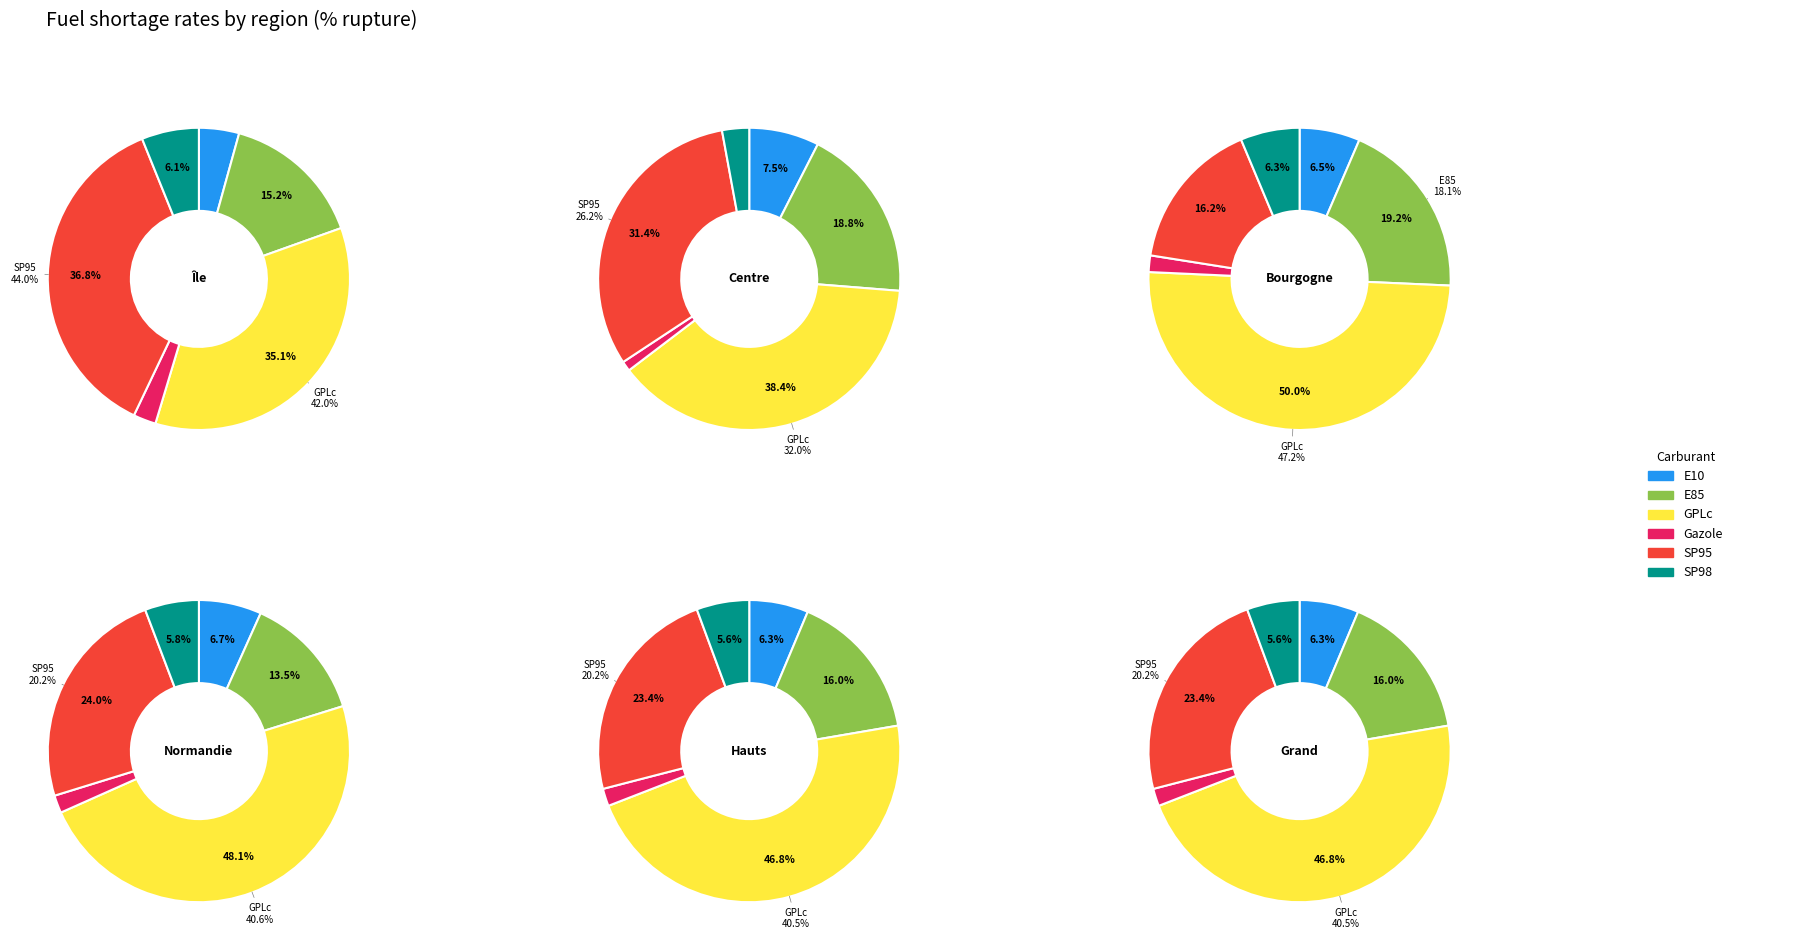

Is there any slice that represents more than half of the pie?

No